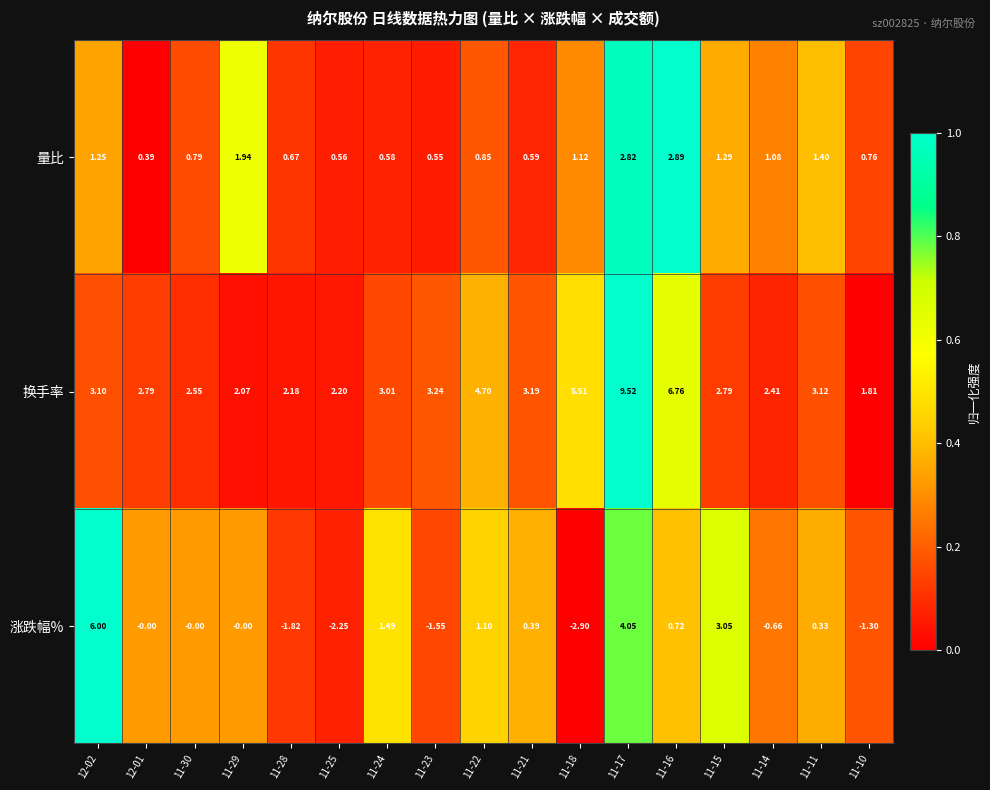

Which series changed the most between 11-22 and 11-21?

换手率